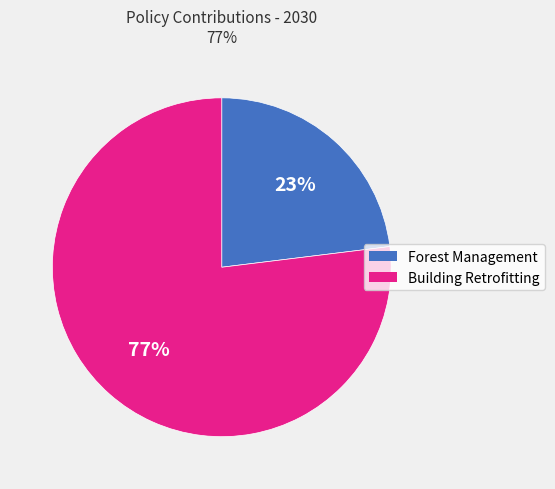

Is there any slice that represents more than half of the pie?

Yes